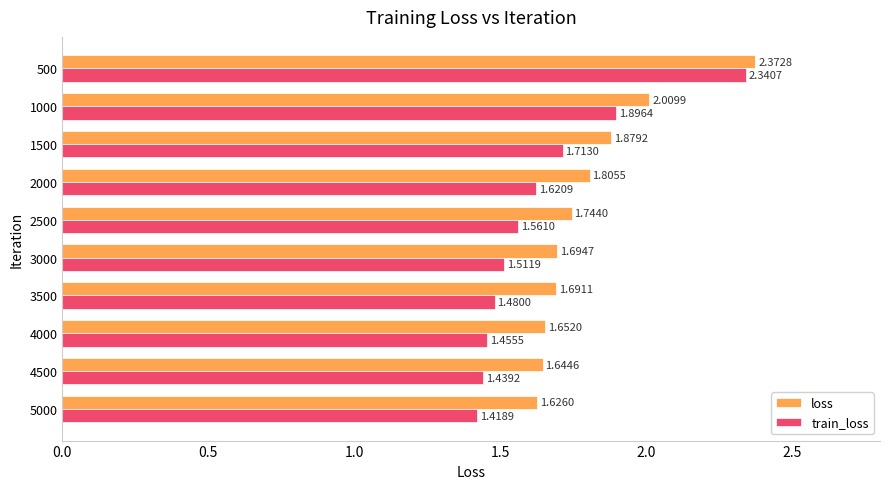

List the series in order of their overall mean, highest first.

loss, train_loss